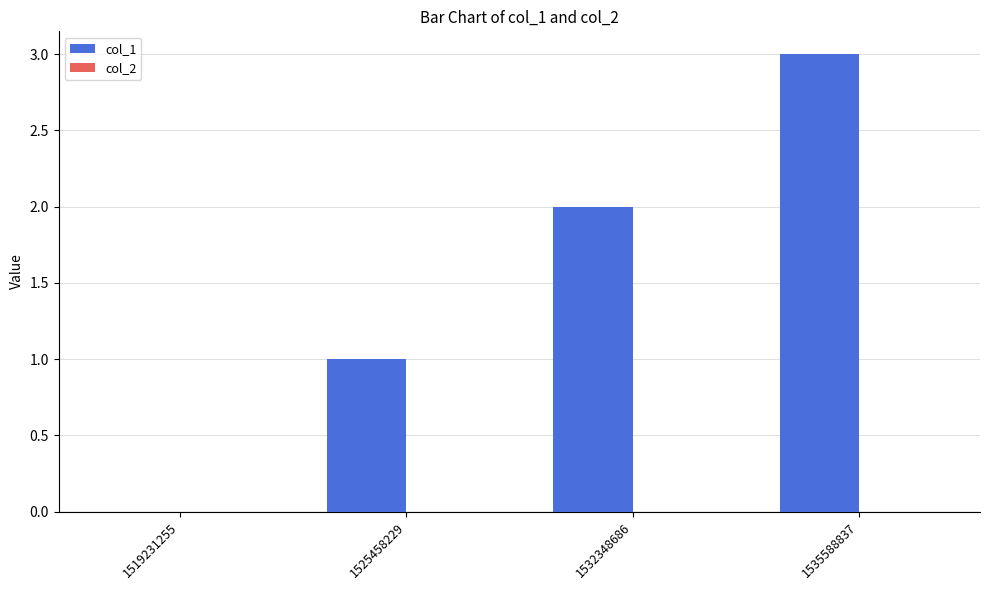

How many distinct data groups are displayed?

1